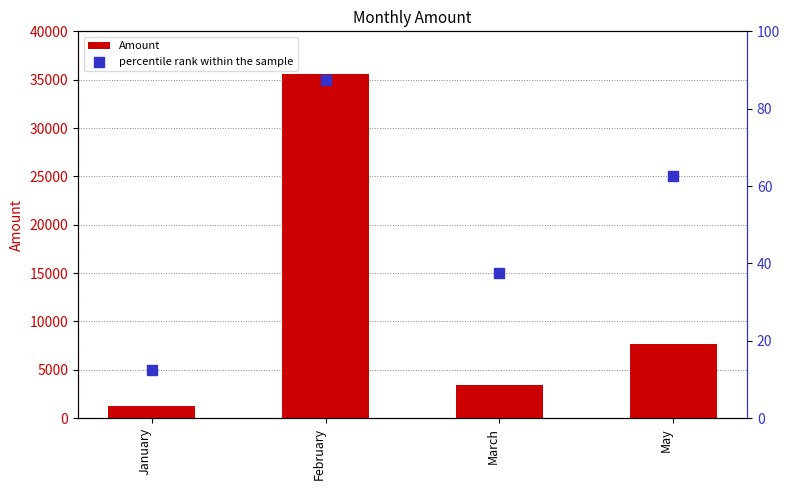

Which series has the largest total across all categories?

Amount